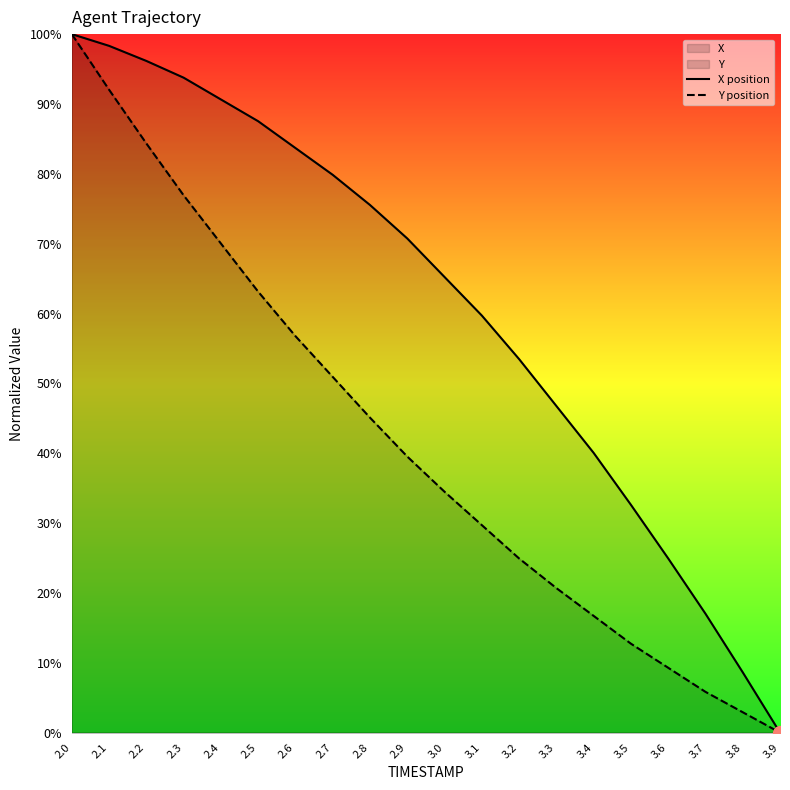

What is the difference between the second highest and second lowest values in the Y position series?

89.1